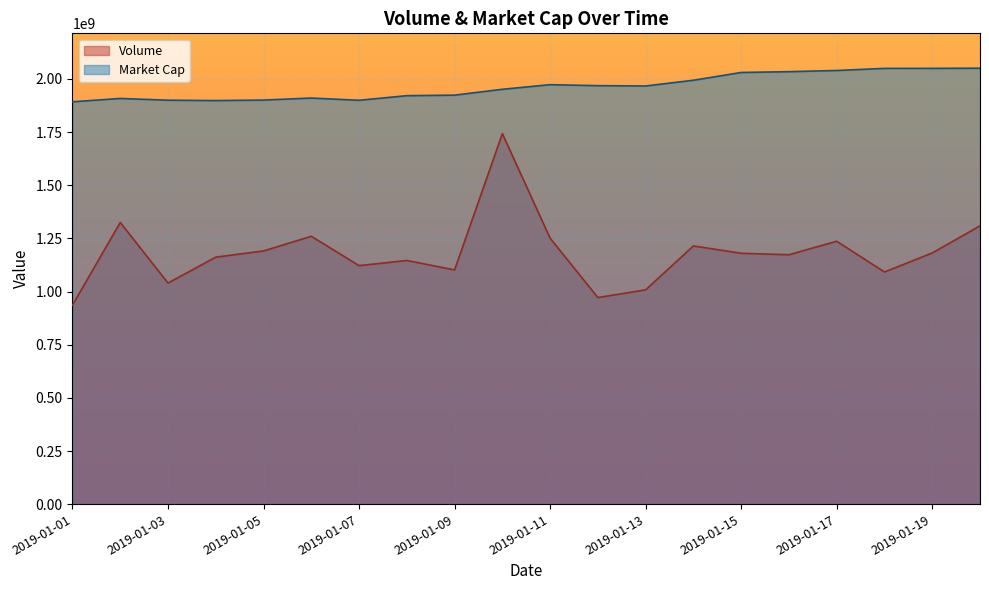

What is the average value of the Volume series?

1182313430.9